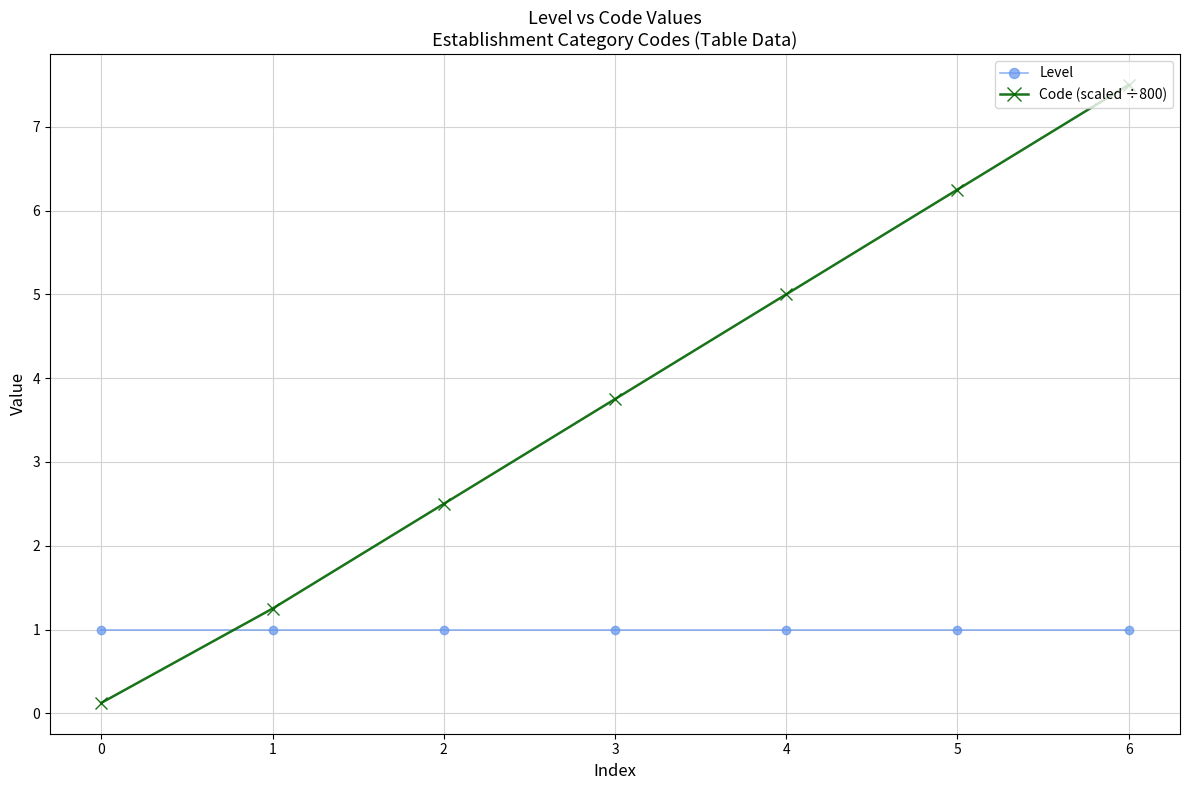

True or false: Code (scaled ÷800) has more than 2 points higher than both neighbors.

False